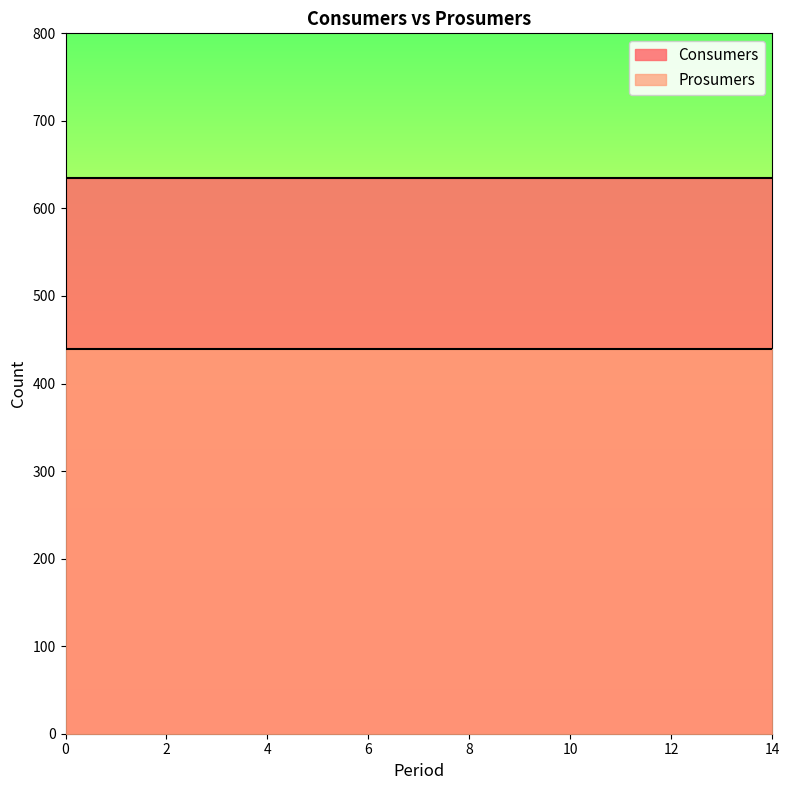

List the series in order of their overall mean, lowest first.

Prosumers, Consumers